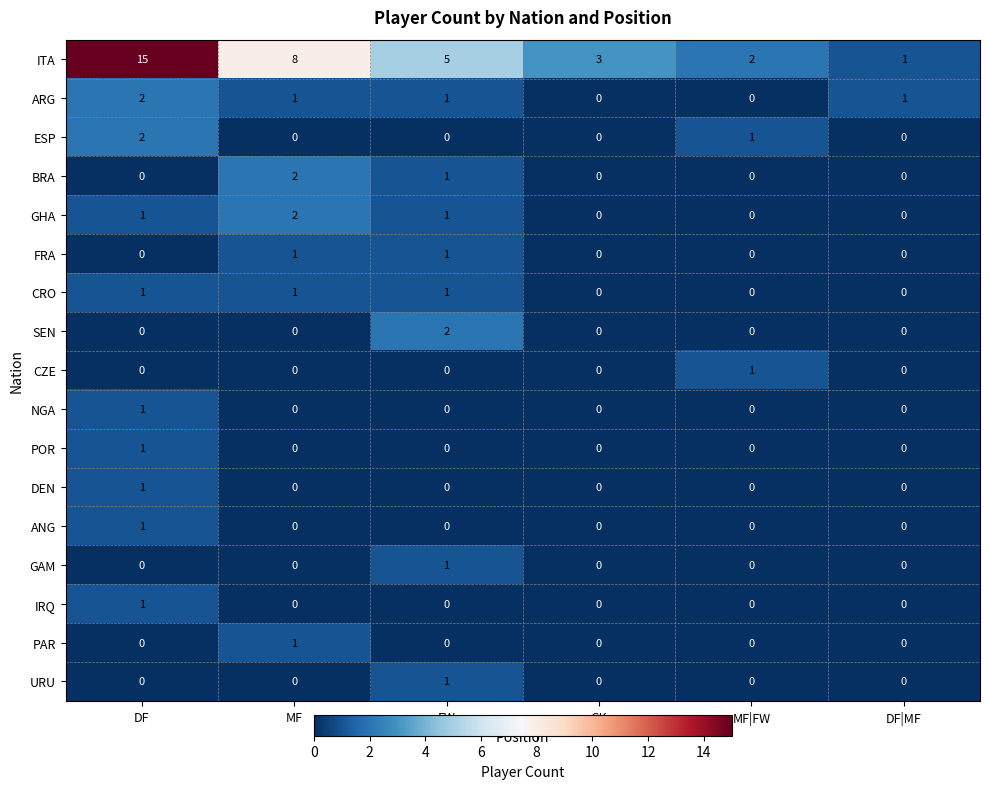

Which series has the largest range (max minus min)?

ITA